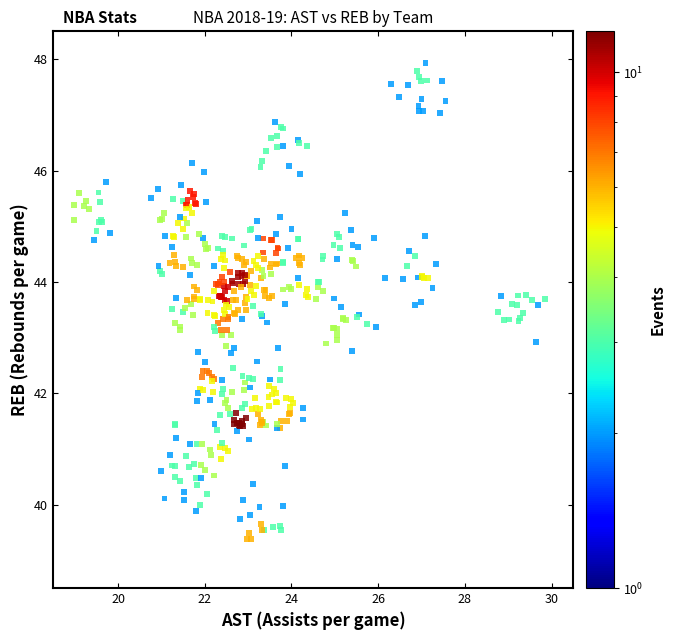

What is the range of X values (max minus min)?

10.9